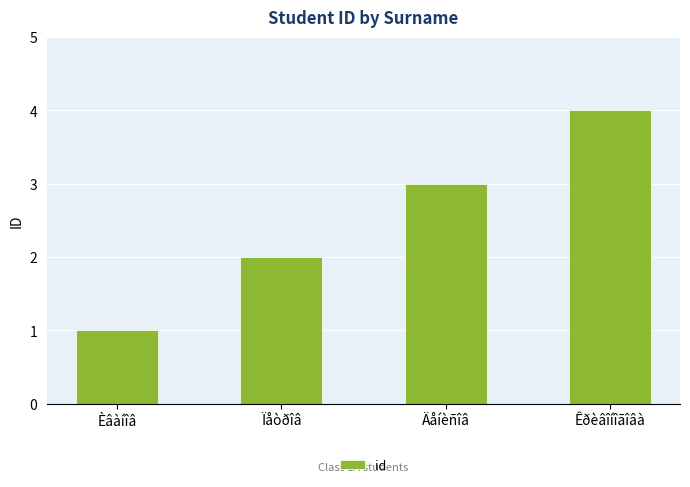

What is the difference between the second highest and minimum values?

2